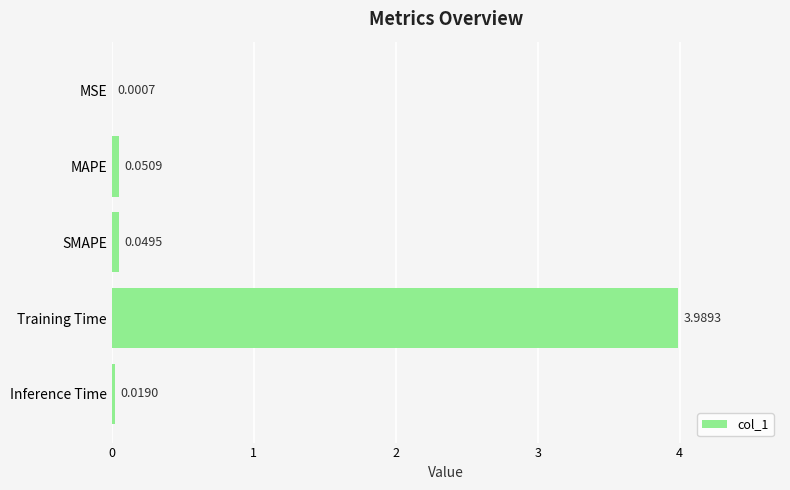

At which label is the value closest to 1?

MAPE